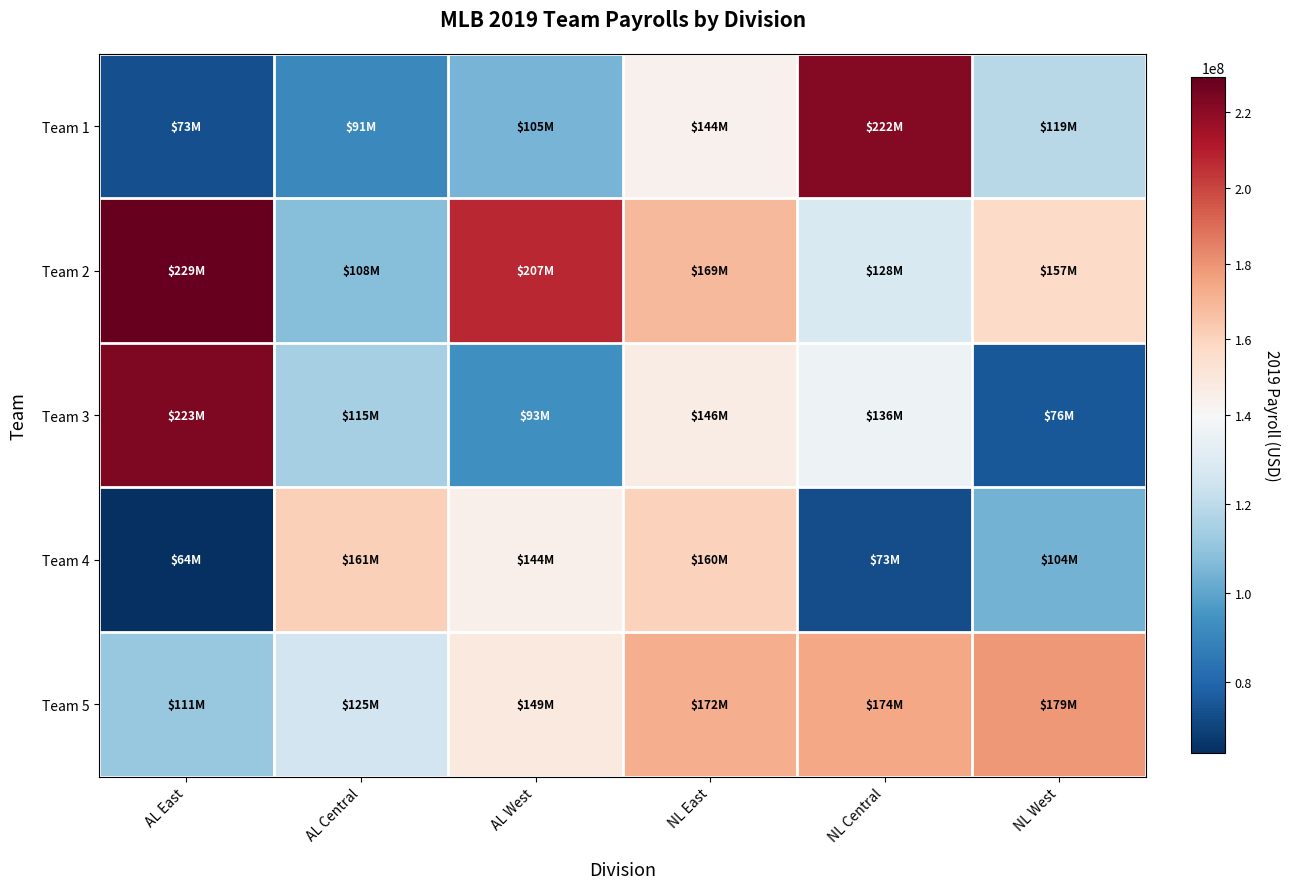

Which label corresponds to the smallest value in the chart?

AL East